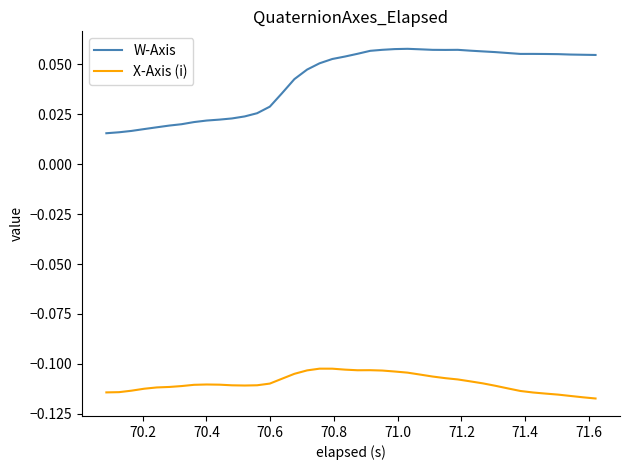

True or false: W-Axis and X-Axis (i) cross at least once.

False